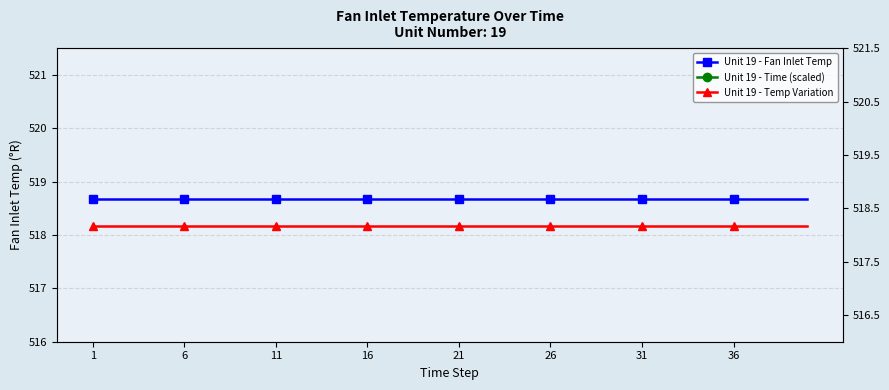

How many categories are shown in the chart?

40